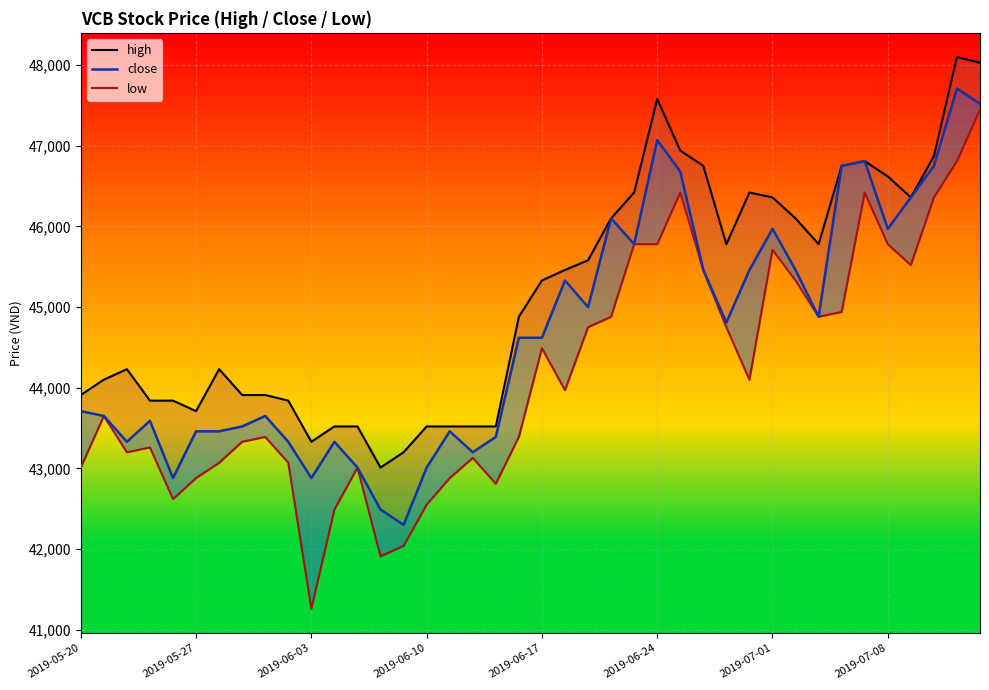

What is the maximum value shown in the chart?

48100